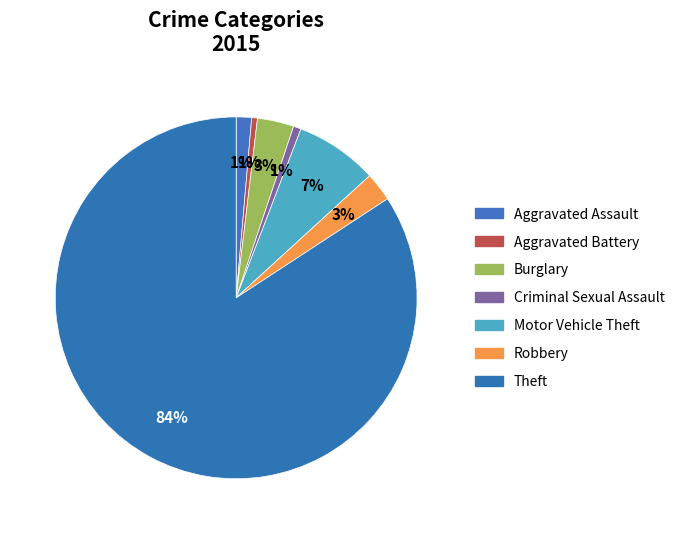

How many segments does this pie chart have?

7